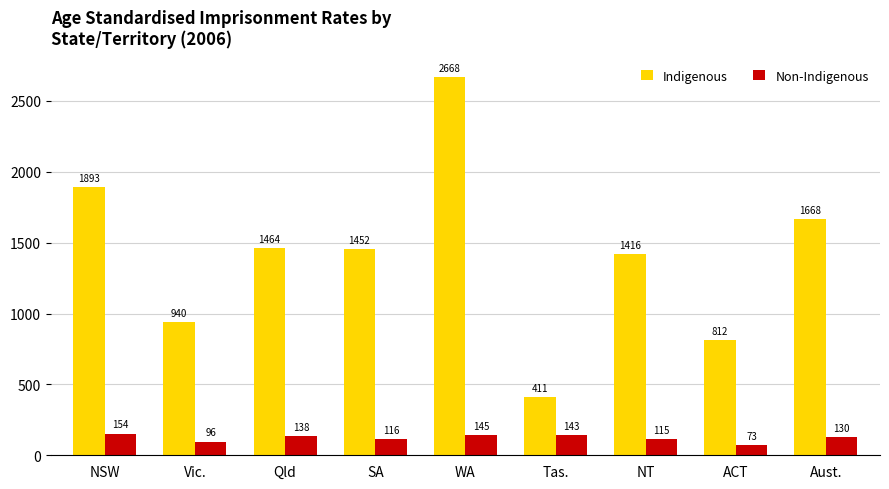

The value of Indigenous at Vic. is 1682.6. True or false?

False